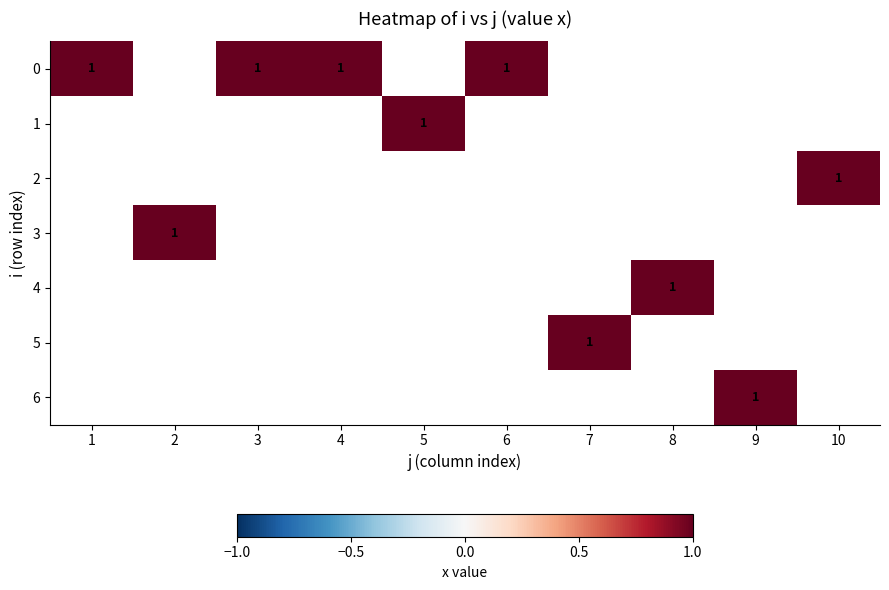

At which category is the sum across all series the highest?

1